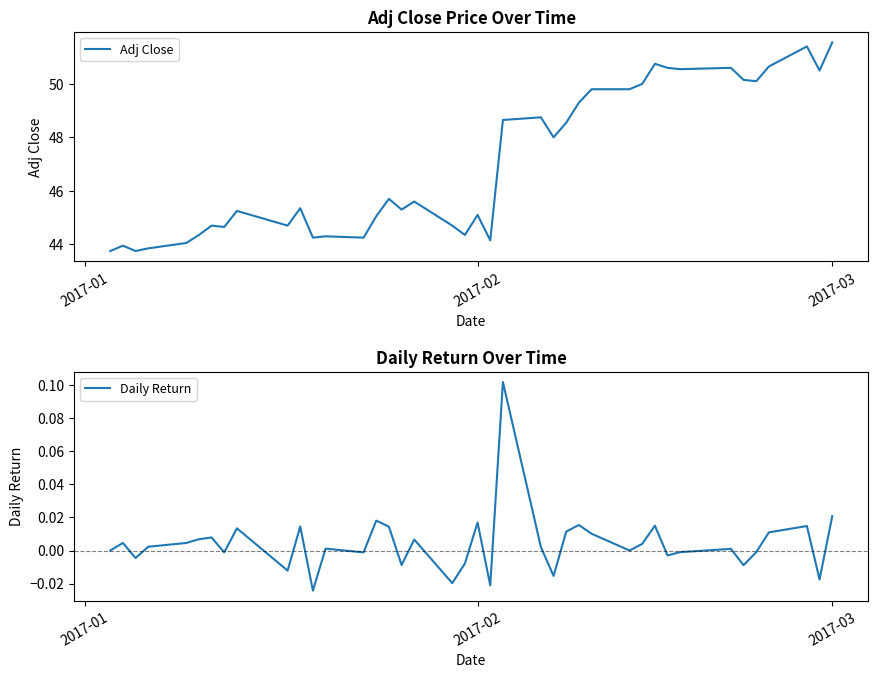

Which series has the largest total across all categories?

Adj Close